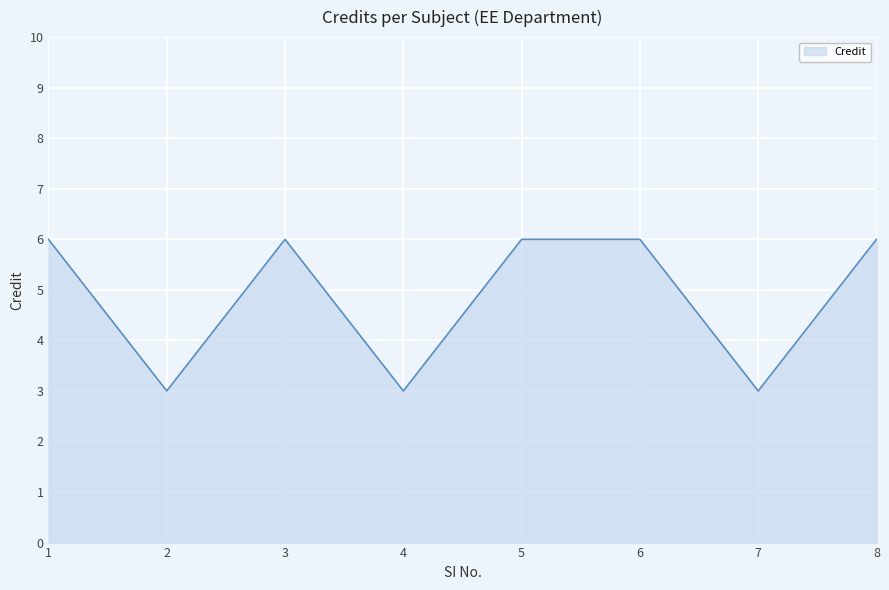

Reading left to right, transcribe all the data shown in this chart.

6	3	6	3	6	6	3	6